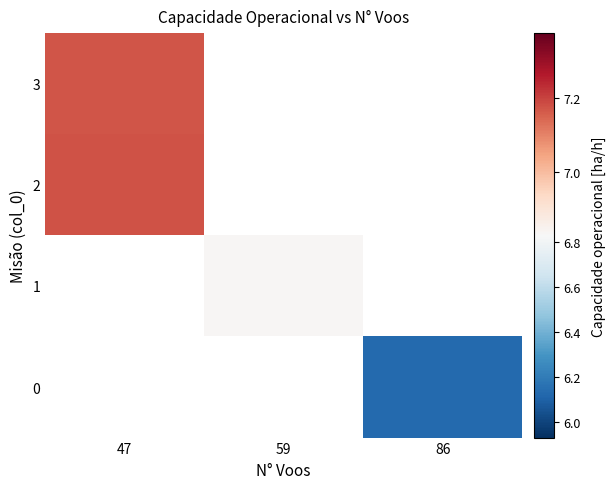

Which has a higher value, 59 or 47?

47